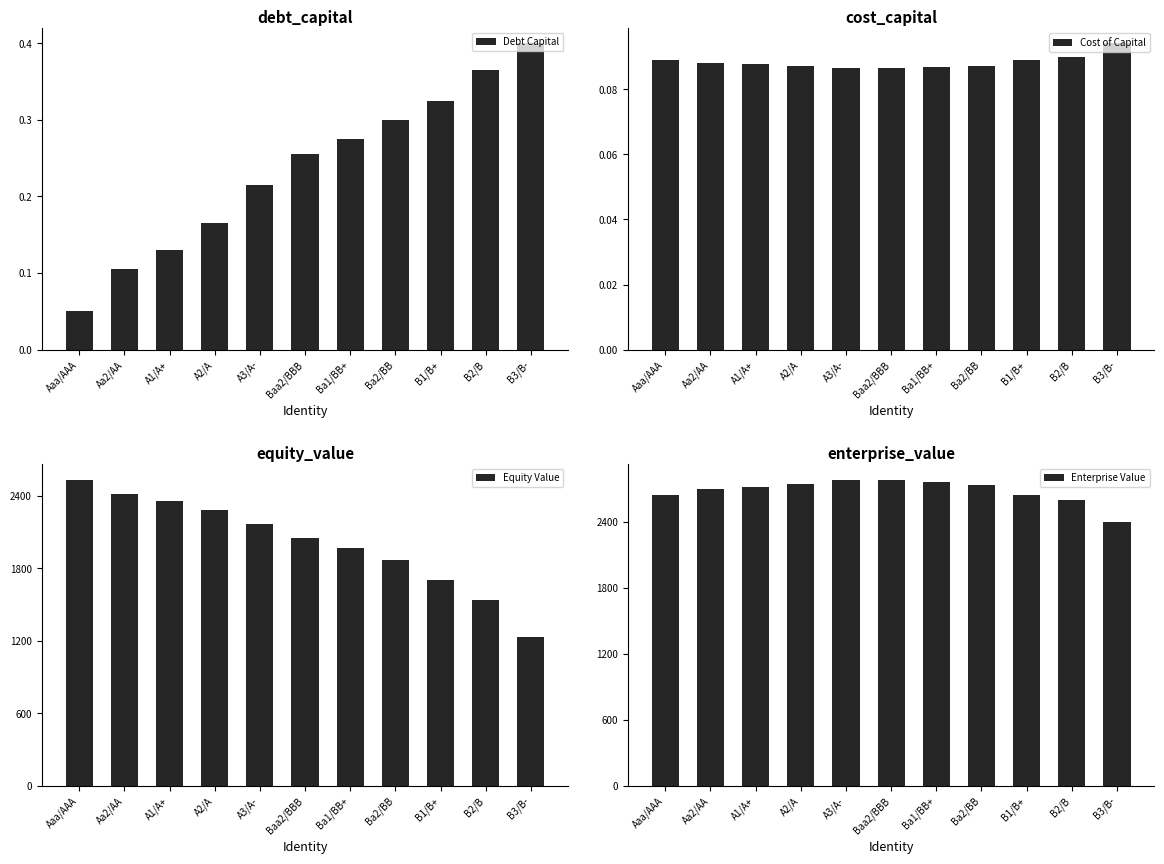

Which category has the lowest value in the Equity Value series?

B3/B-